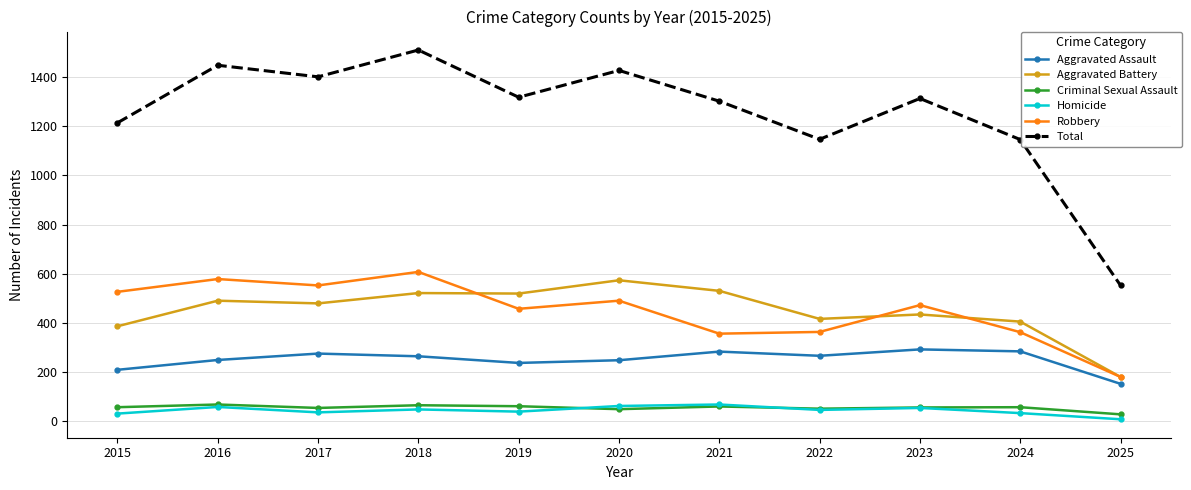

Is it true that Homicide equals 47 at 2022?

True